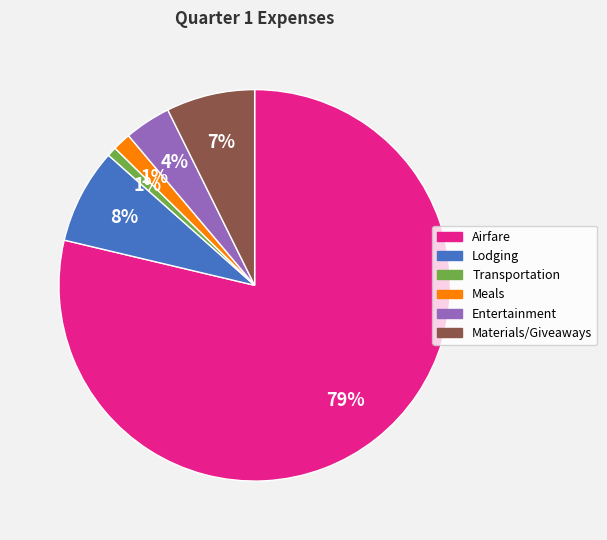

How many segments does this pie chart have?

6